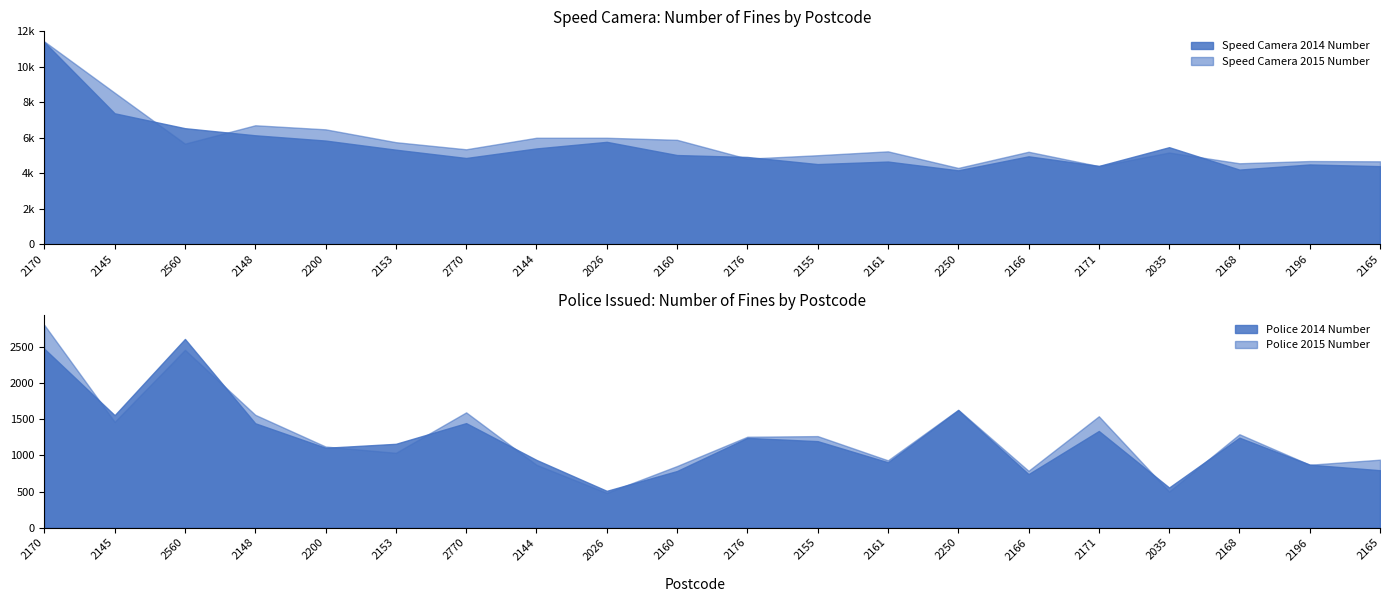

The value of Speed Camera 2015 Number at 2770 is 5351. True or false?

True